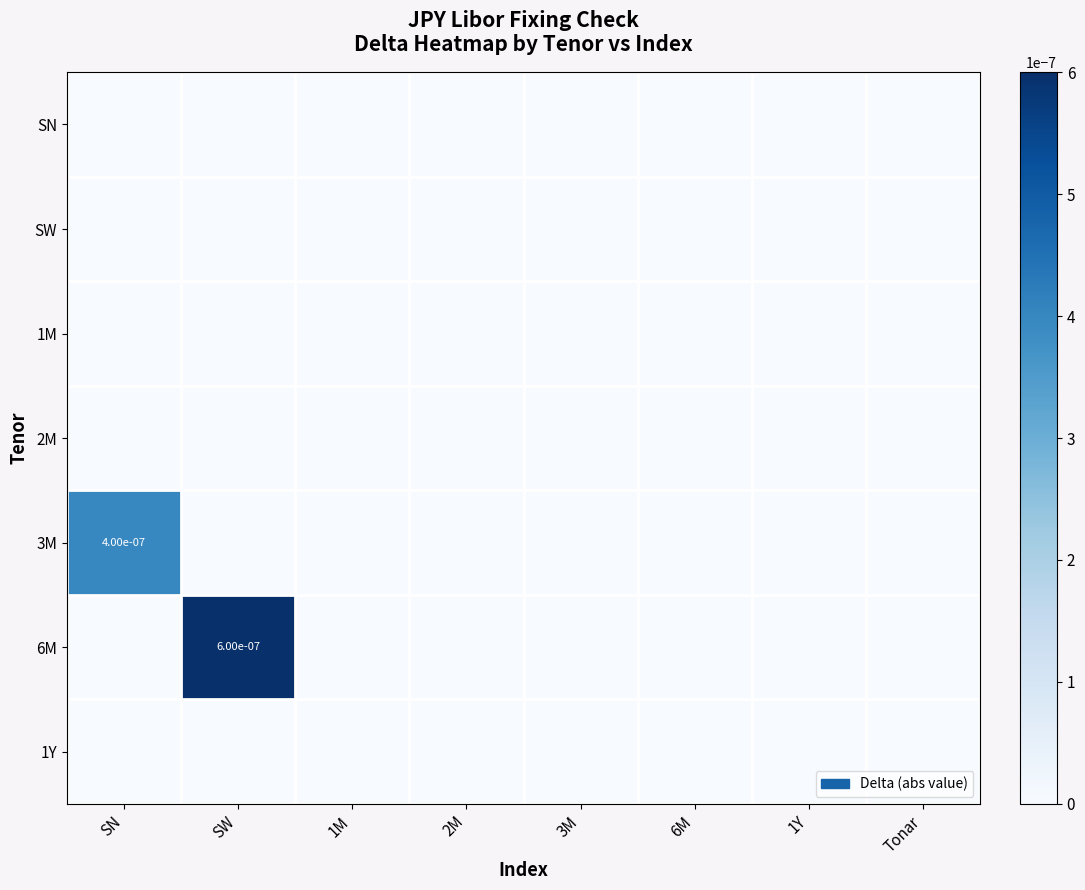

Is the value of 2M at 2M greater than the value of 1M at 6M?

No